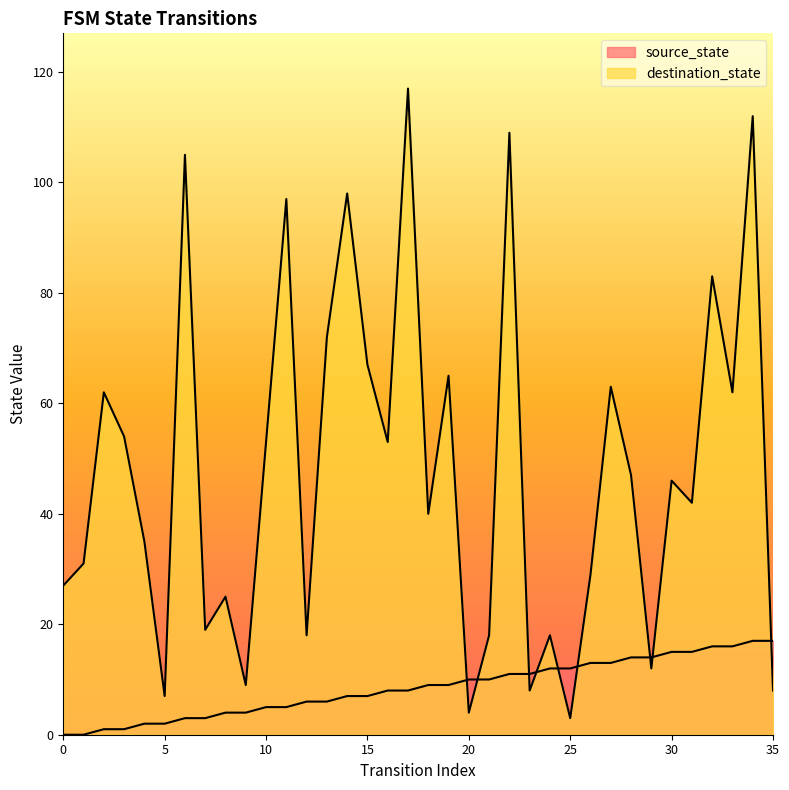

At which category does destination_state reach its first local peak?

2